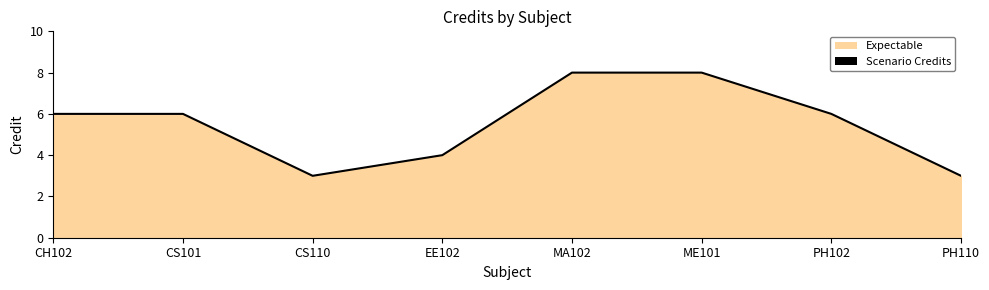

List the labels in order of value, smallest first.

CS110, PH110, EE102, CH102, CS101, PH102, MA102, ME101